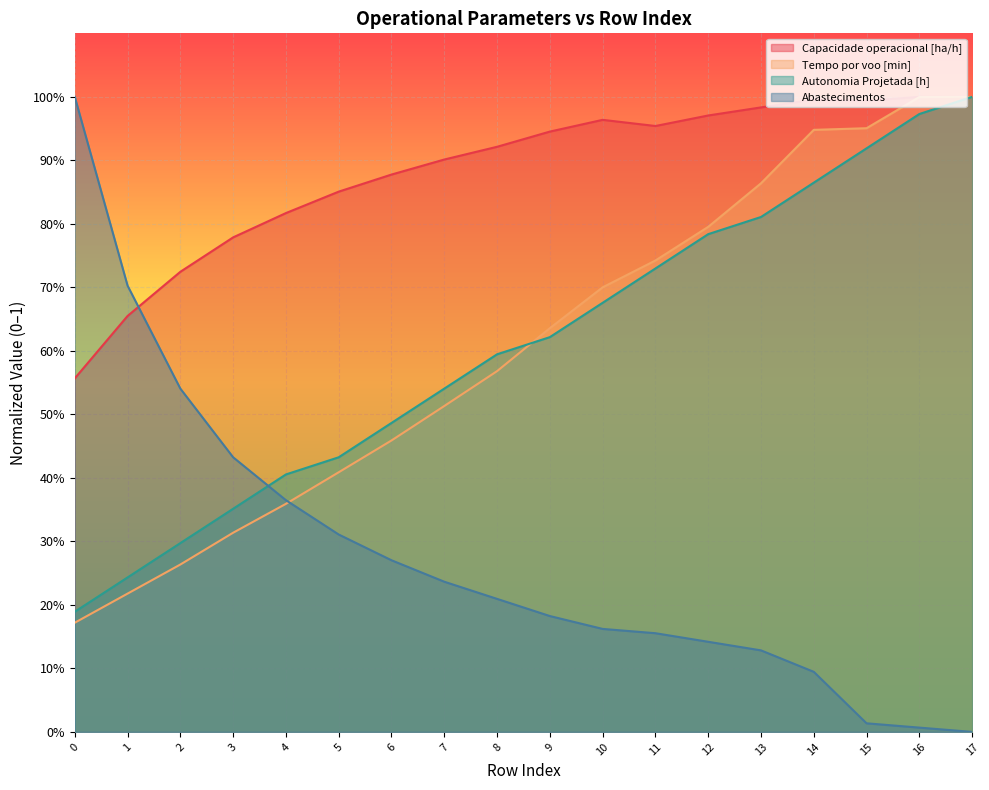

How many lines are shown in the chart?

4